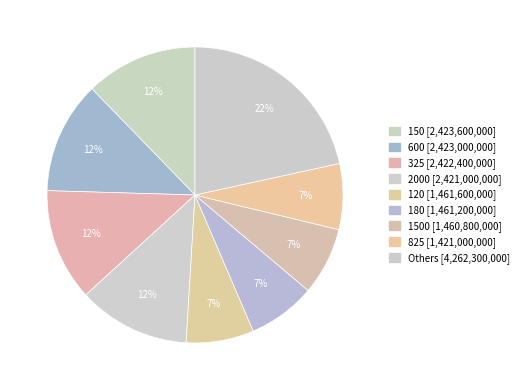

Is there a majority slice in this chart?

No